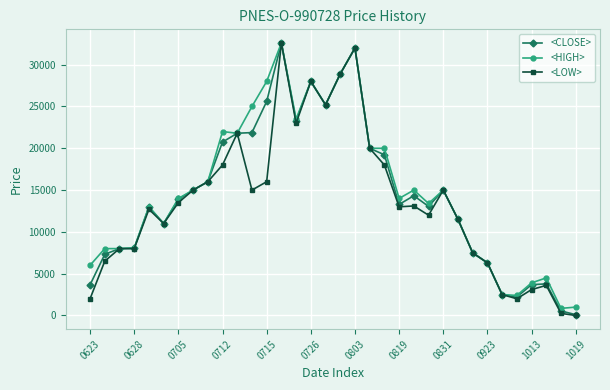

Which series has the widest spread of values?

<LOW>